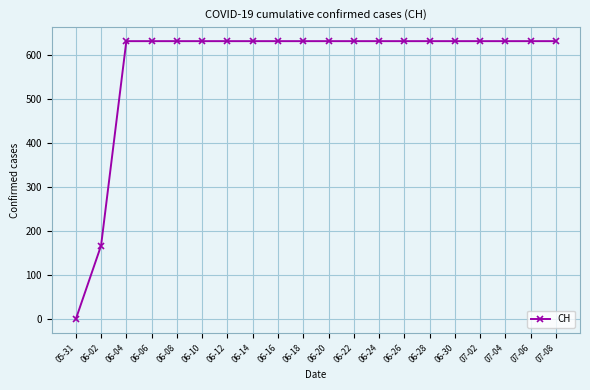

How many data points are less than 631?

2